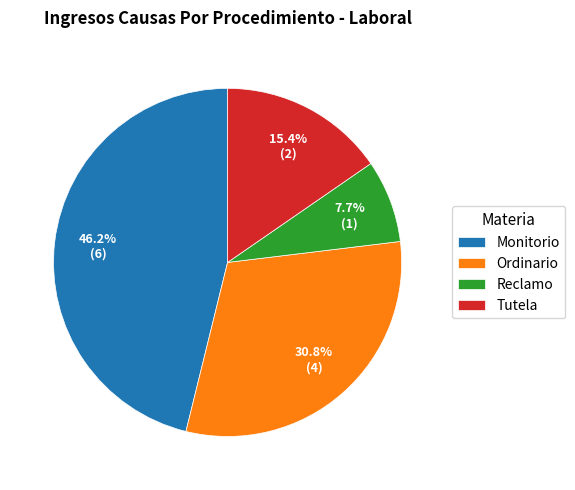

True or false: Reclamo accounts for 1% of the total.

False